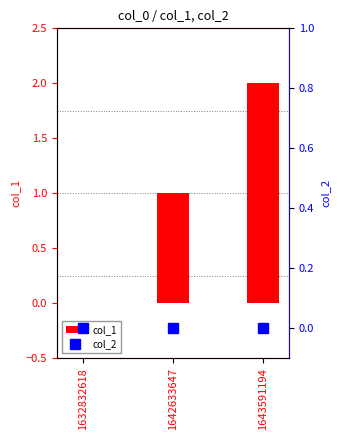

Which series has the widest spread of values?

col_1